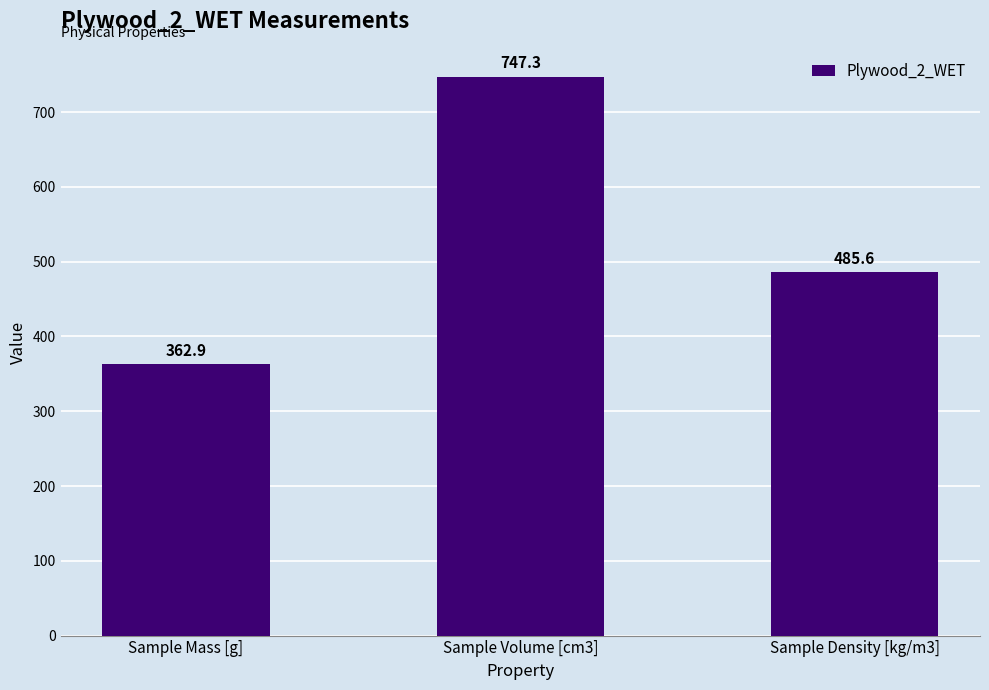

Which category has the lowest value across all series?

Sample Mass [g]